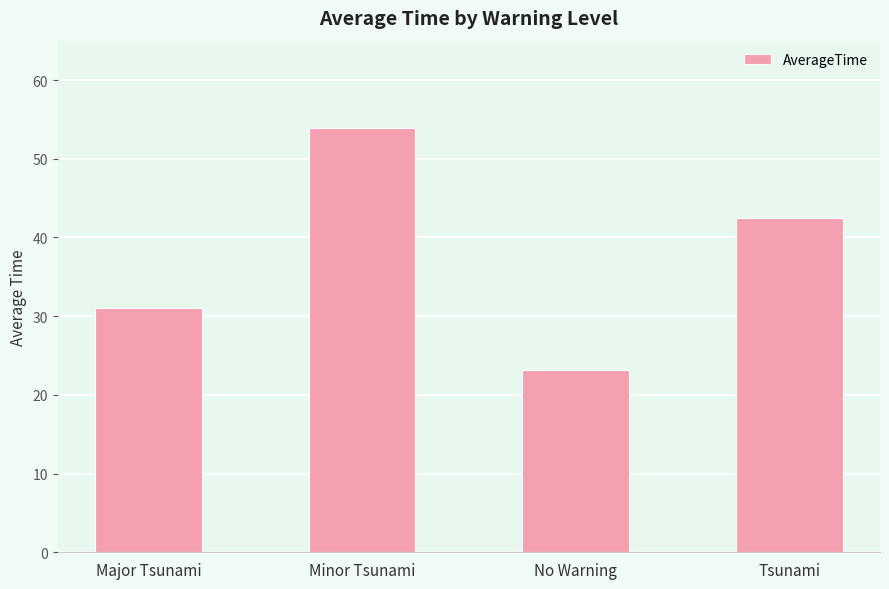

Is it true that the value at Tsunami is 16.9?

False